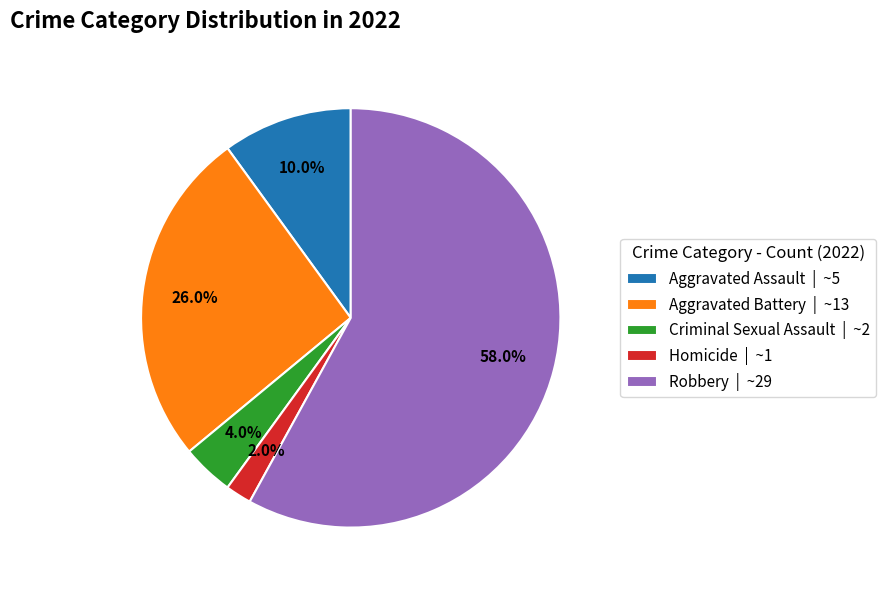

What percentage is the Aggravated Assault slice, to the nearest percent?

10%